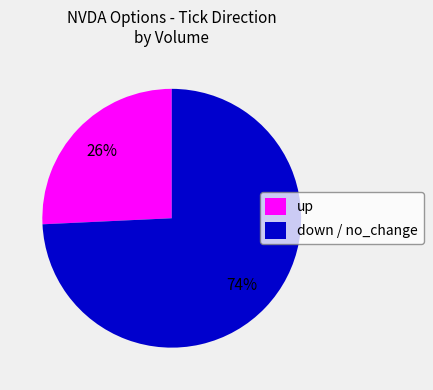

Which slice is the smallest?

up